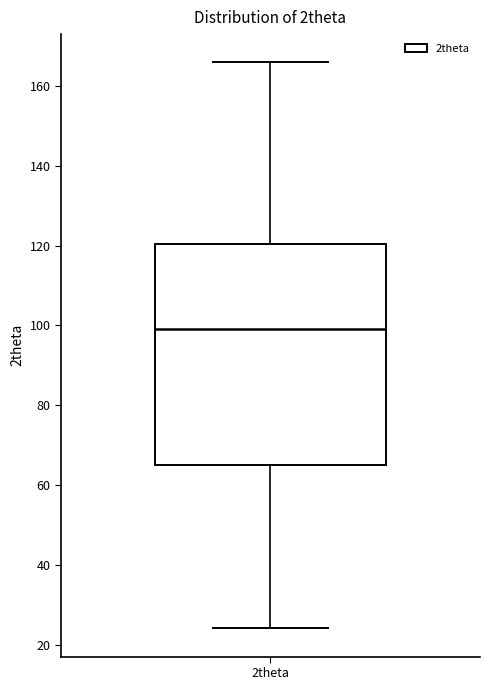

Where is the upper edge of the box for 2theta on the y-axis? The values are not printed on the chart, so give them approximately, as read against the axis.

120